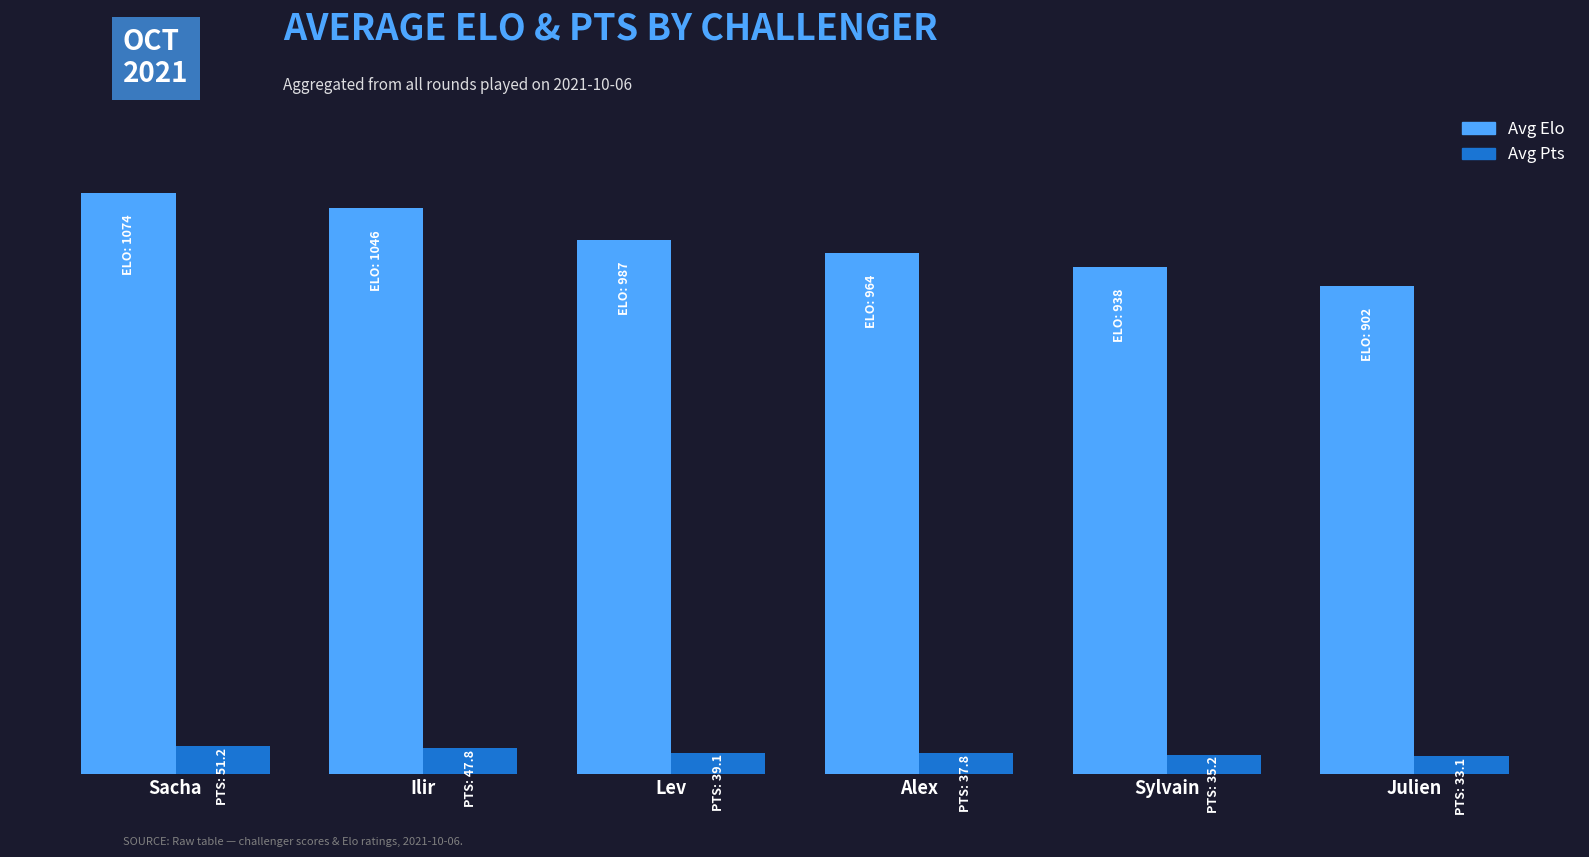

What is the total value across all series at Sacha?

1125.2